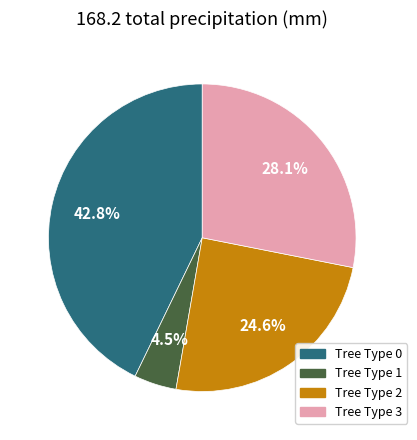

Does any single category account for the majority?

No